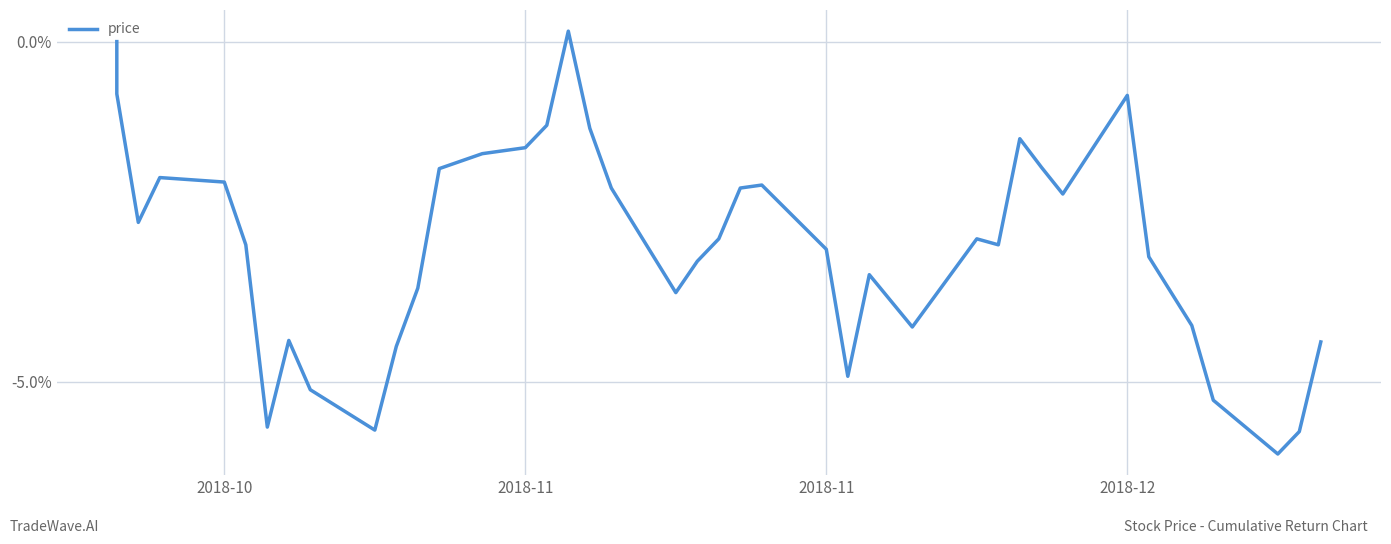

The value at 32 is -0.0. True or false?

False